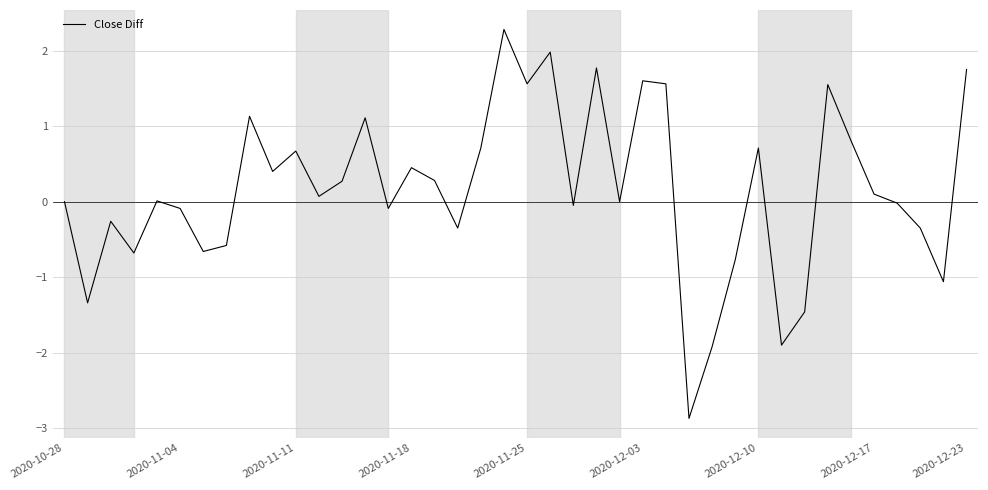

What is the difference between the maximum and minimum values?

5.2